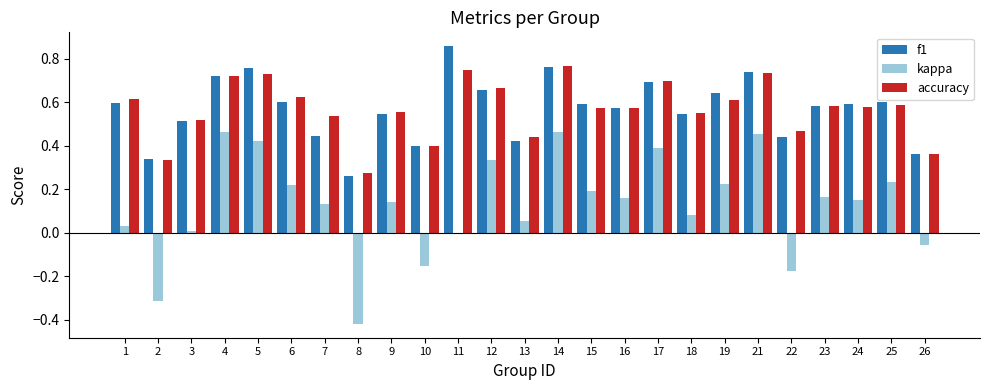

The accuracy series shows 0.4 at 14. True or false?

False